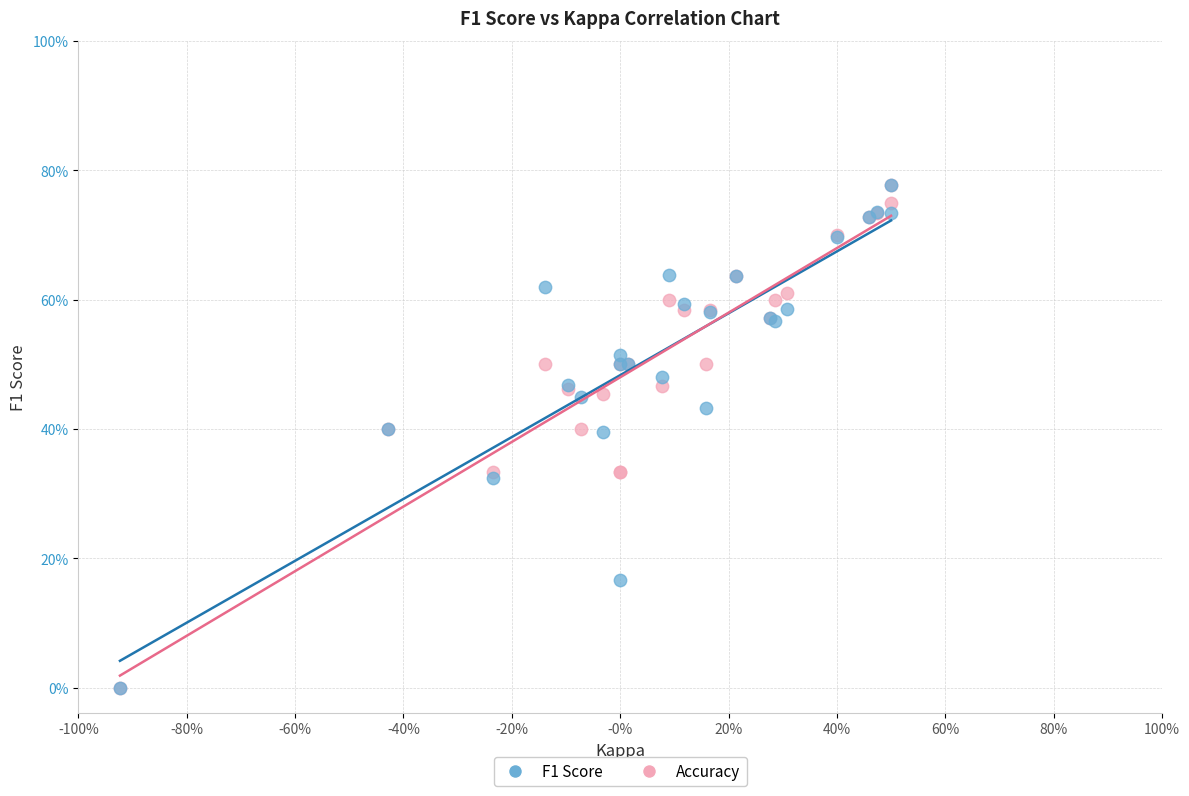

What are all the series names shown in the legend?

F1 Score, Accuracy